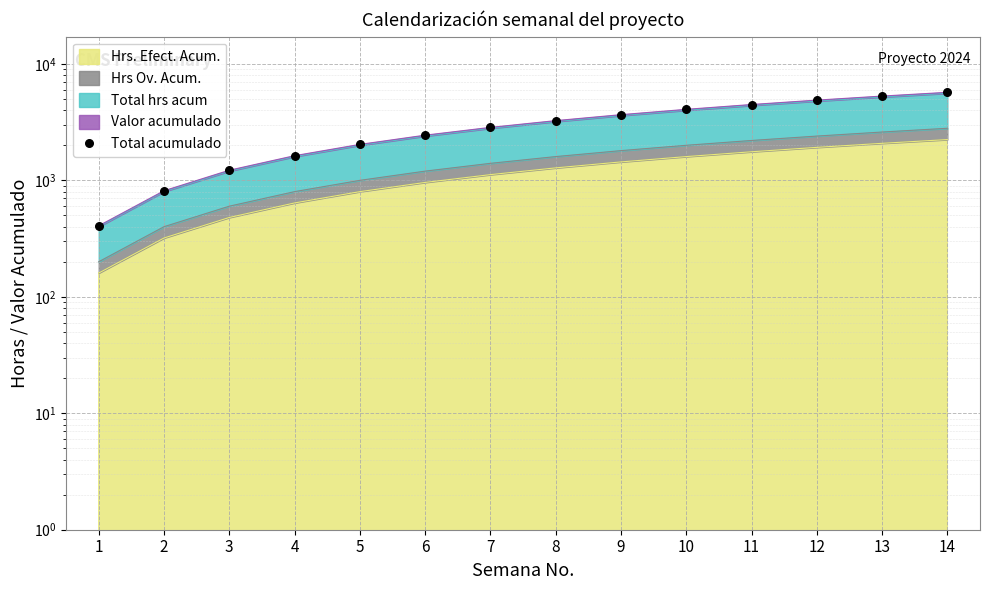

Which has a higher value, 2 or 13?

13